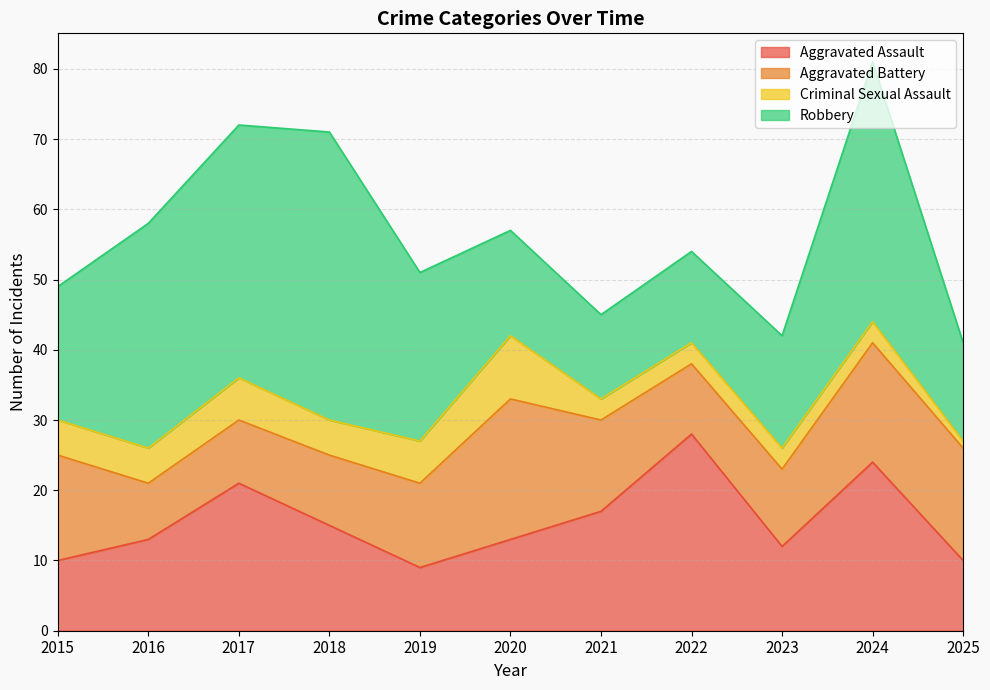

Which label corresponds to the smallest value in the chart?

2025